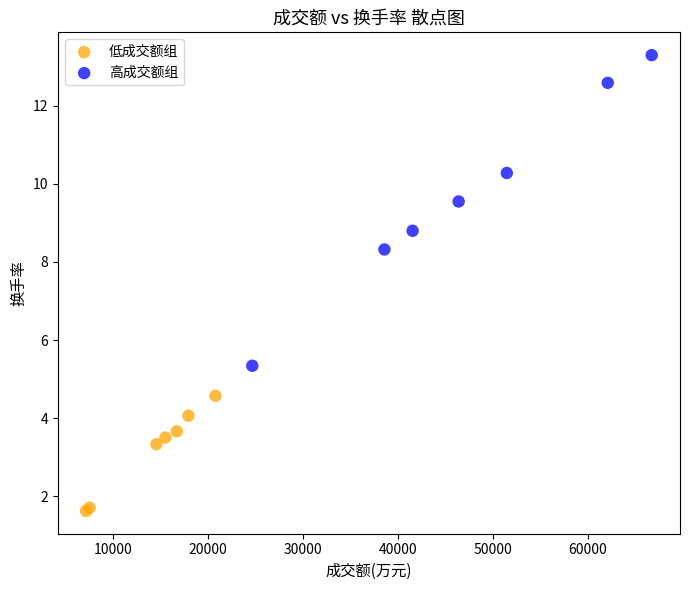

Which series reaches the minimum Y coordinate?

低成交额组